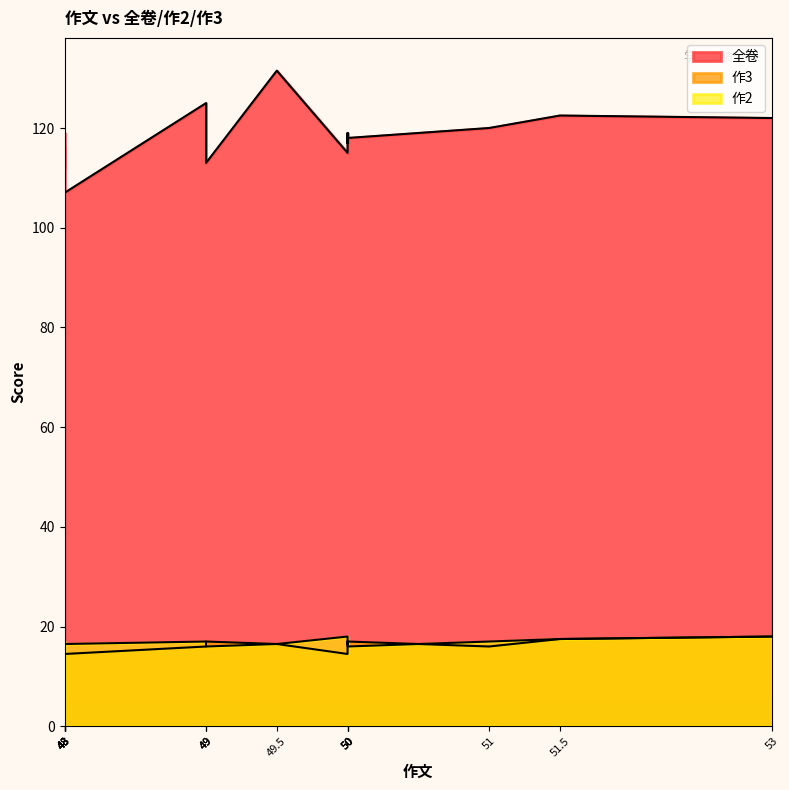

Reading left to right, what are all the values shown in this chart?

全卷: 53=122.0	51.5=122.5	51=120.0	50=118.0	50=117.0	50=115.0	50=119.0	49.5=131.5	49=113.0	49=125.0	49=124.0	48=116.0	48=119.0	48=112.0	48=116.0	48=115.0	48=115.0	48=107.0
作3: 53=18.0	51.5=17.5	51=16.0	50=17.0	50=16.0	50=14.5	50=16.0	49.5=16.5	49=17.0	49=16.0	49=17.0	48=15.5	48=16.0	48=16.0	48=16.0	48=17.0	48=15.5	48=14.5
作2: 53=18.0	51.5=17.5	51=17.0	50=16.0	50=17.0	50=18.0	50=16.5	49.5=16.5	49=16.0	49=17.0	49=16.0	48=16.0	48=17.0	48=16.0	48=16.0	48=16.0	48=16.0	48=16.5